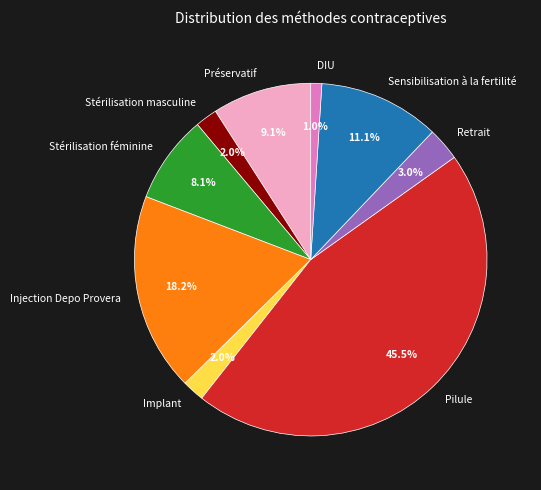

Is there any slice that represents more than half of the pie?

No